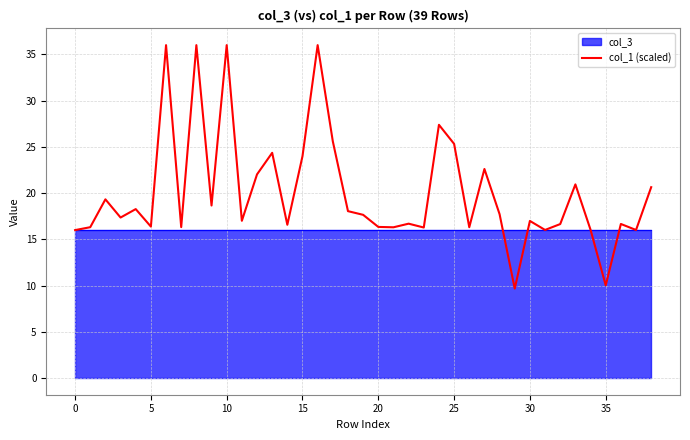

What is the highest value of the col_1 (scaled) series?

36.0